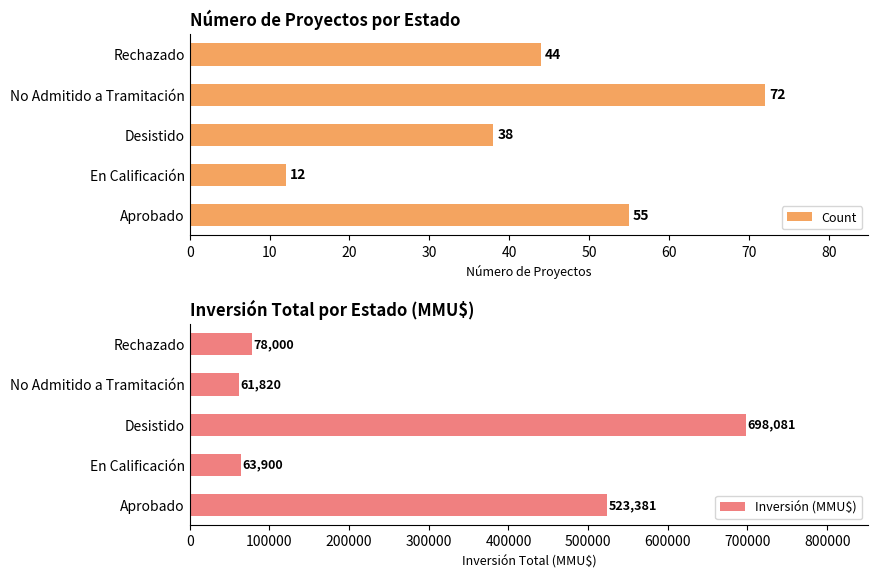

Count the number of categories in the chart.

5